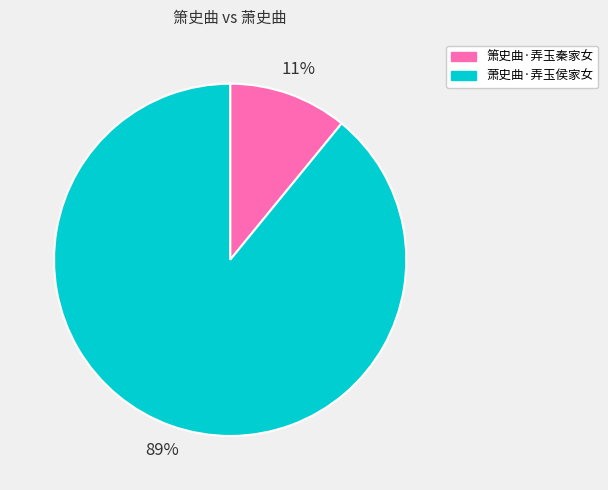

Which has a higher value, 箫史曲·弄玉秦家女 or 萧史曲·弄玉侯家女?

萧史曲·弄玉侯家女